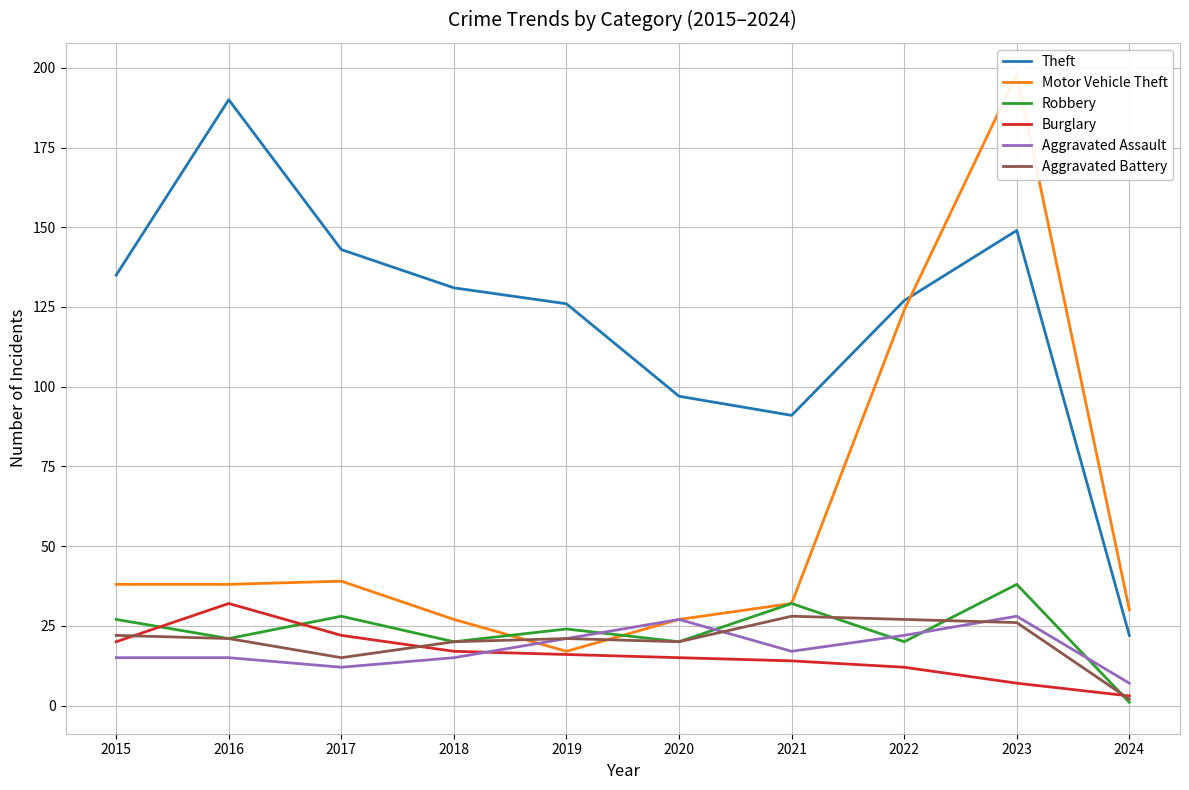

At which category does Robbery reach its first local valley?

2016